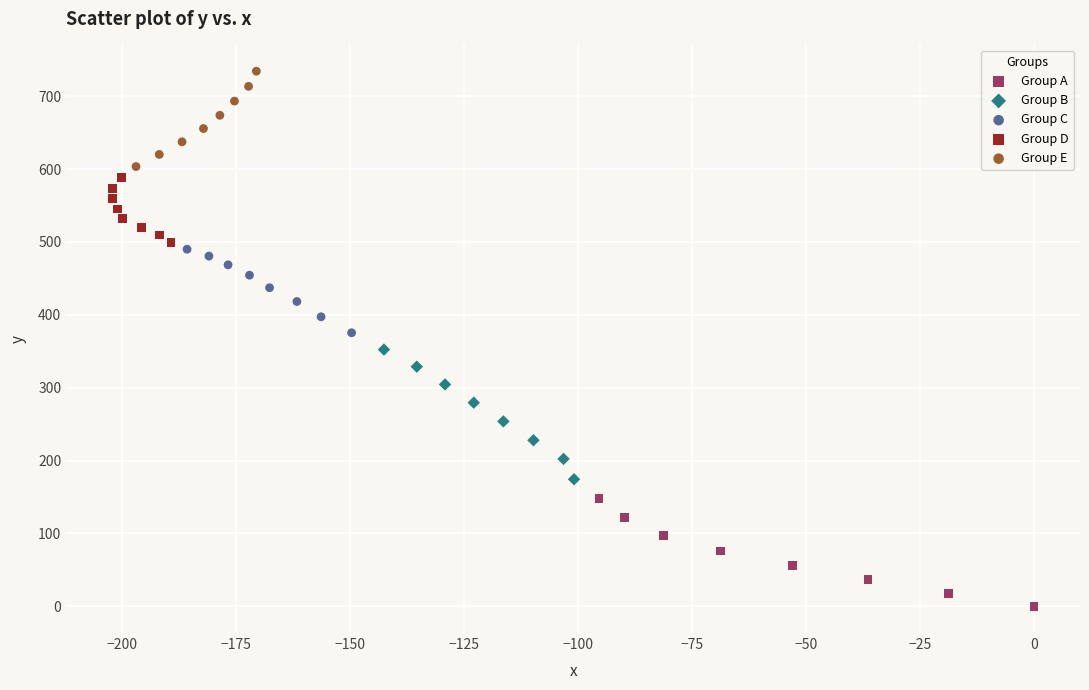

Which series contains the lowest Y value?

Group A